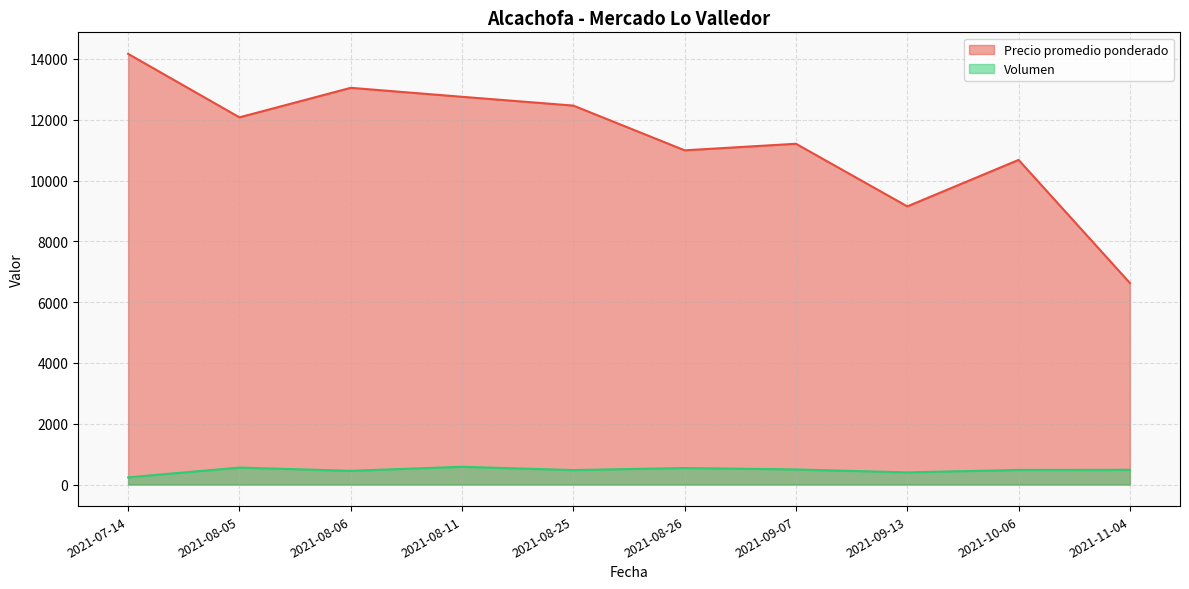

Is it true that Precio promedio ponderado equals 4412 at 2021-10-06?

False